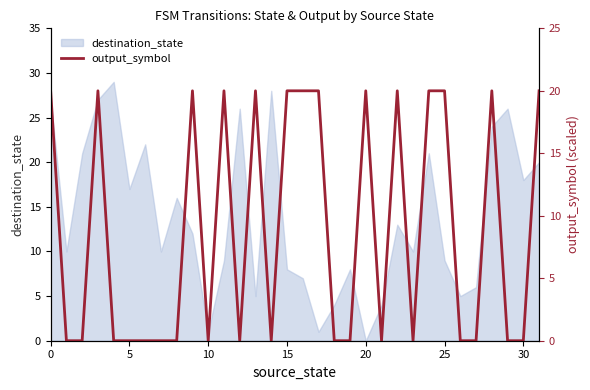

Is it true that destination_state equals 9 at 25?

True